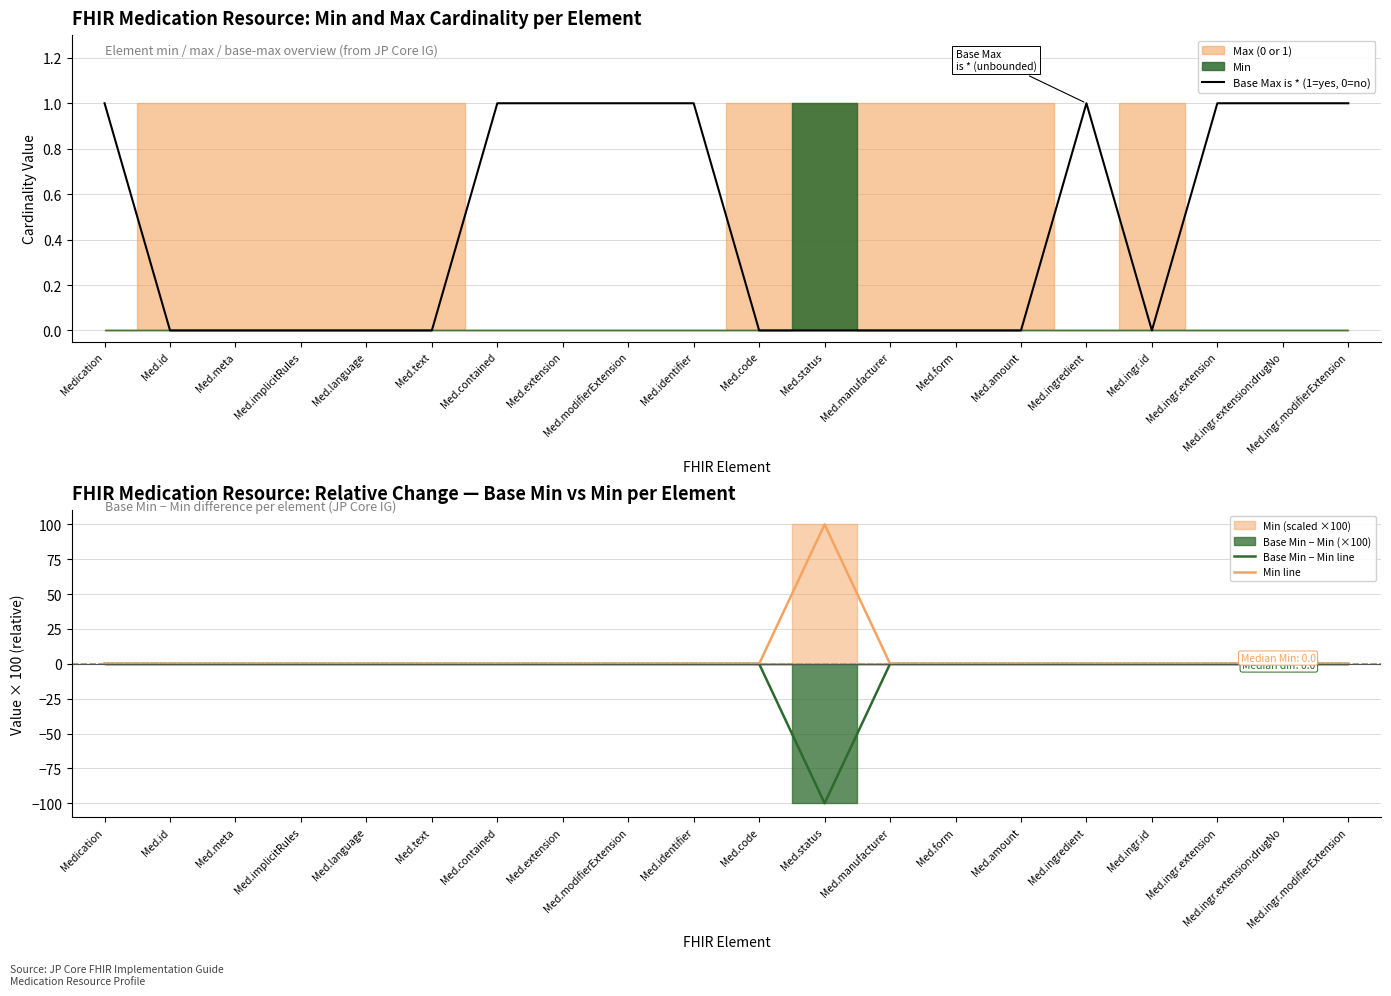

Reading left to right, list all the values displayed in this chart.

Base Max is * (1=yes, 0=no): Medication=1	Med.id=0	Med.meta=0	Med.implicitRules=0	Med.language=0	Med.text=0	Med.contained=1	Med.extension=1	Med.modifierExtension=1	Med.identifier=1	Med.code=0	Med.status=0	Med.manufacturer=0	Med.form=0	Med.amount=0	Med.ingredient=1	Med.ingr.id=0	Med.ingr.extension=1	Med.ingr.extension:drugNo=1	Med.ingr.modifierExtension=1
Base Min − Min line: Medication=0	Med.id=0	Med.meta=0	Med.implicitRules=0	Med.language=0	Med.text=0	Med.contained=0	Med.extension=0	Med.modifierExtension=0	Med.identifier=0	Med.code=0	Med.status=-100	Med.manufacturer=0	Med.form=0	Med.amount=0	Med.ingredient=0	Med.ingr.id=0	Med.ingr.extension=0	Med.ingr.extension:drugNo=0	Med.ingr.modifierExtension=0
Min line: Medication=0	Med.id=0	Med.meta=0	Med.implicitRules=0	Med.language=0	Med.text=0	Med.contained=0	Med.extension=0	Med.modifierExtension=0	Med.identifier=0	Med.code=0	Med.status=100	Med.manufacturer=0	Med.form=0	Med.amount=0	Med.ingredient=0	Med.ingr.id=0	Med.ingr.extension=0	Med.ingr.extension:drugNo=0	Med.ingr.modifierExtension=0